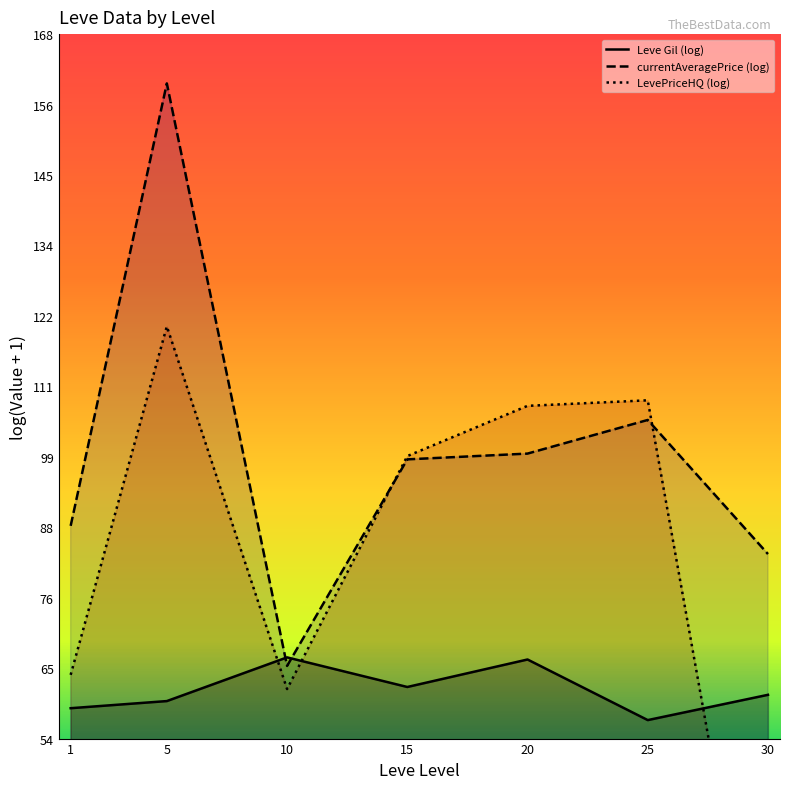

Which category has the lowest value across all series?

30